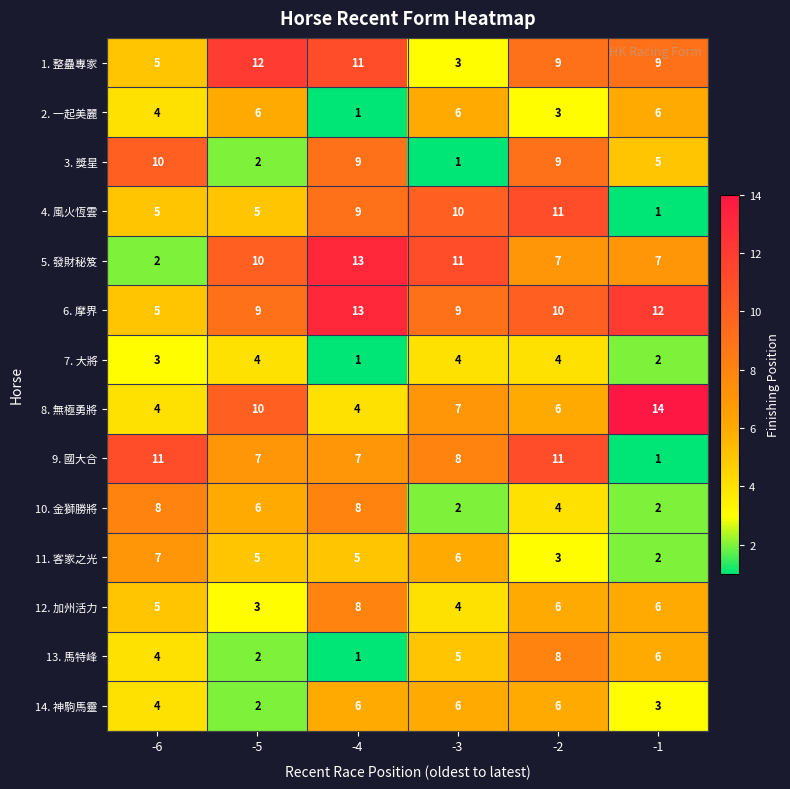

What is the difference between the highest and lowest values at -1?

13